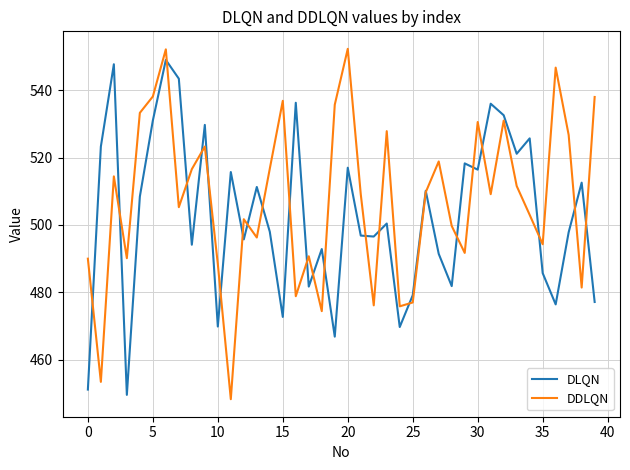

What is the maximum value shown in the chart?

552.3